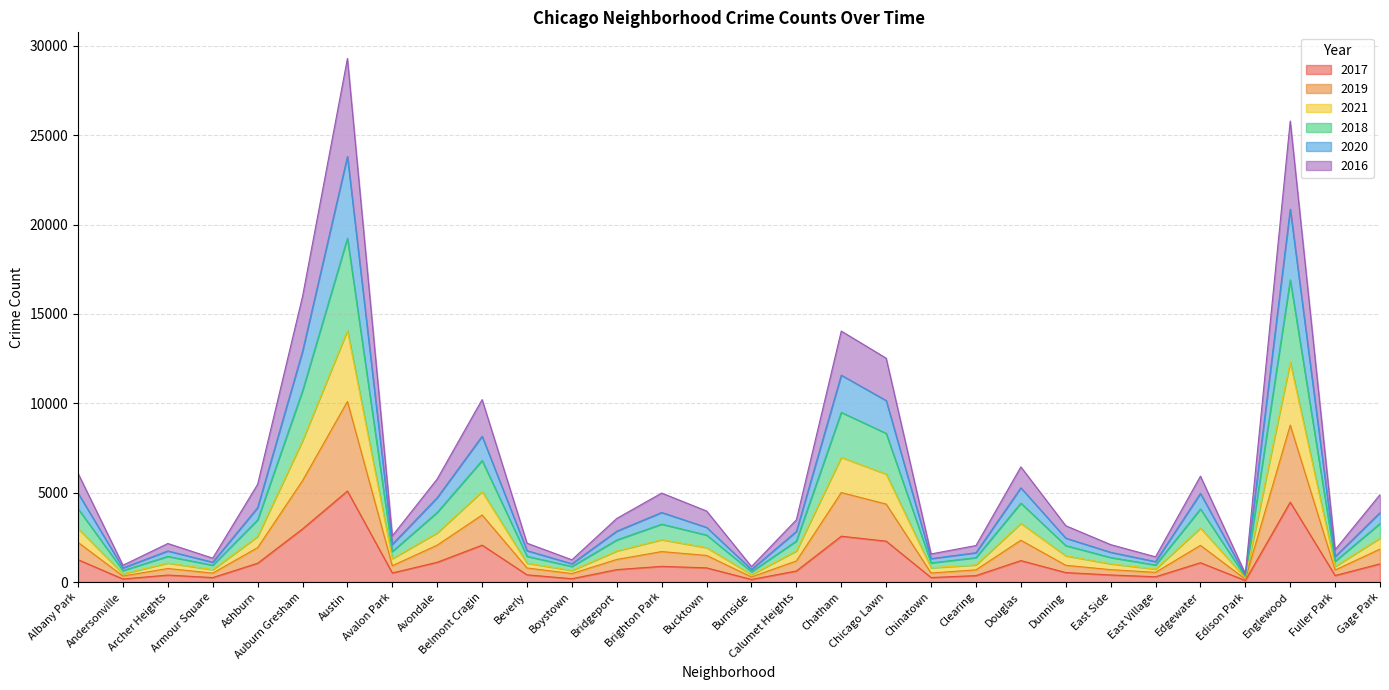

At Calumet Heights, list the series in order from smallest to largest.

2017, 2016, 2021, 2020, 2019, 2018